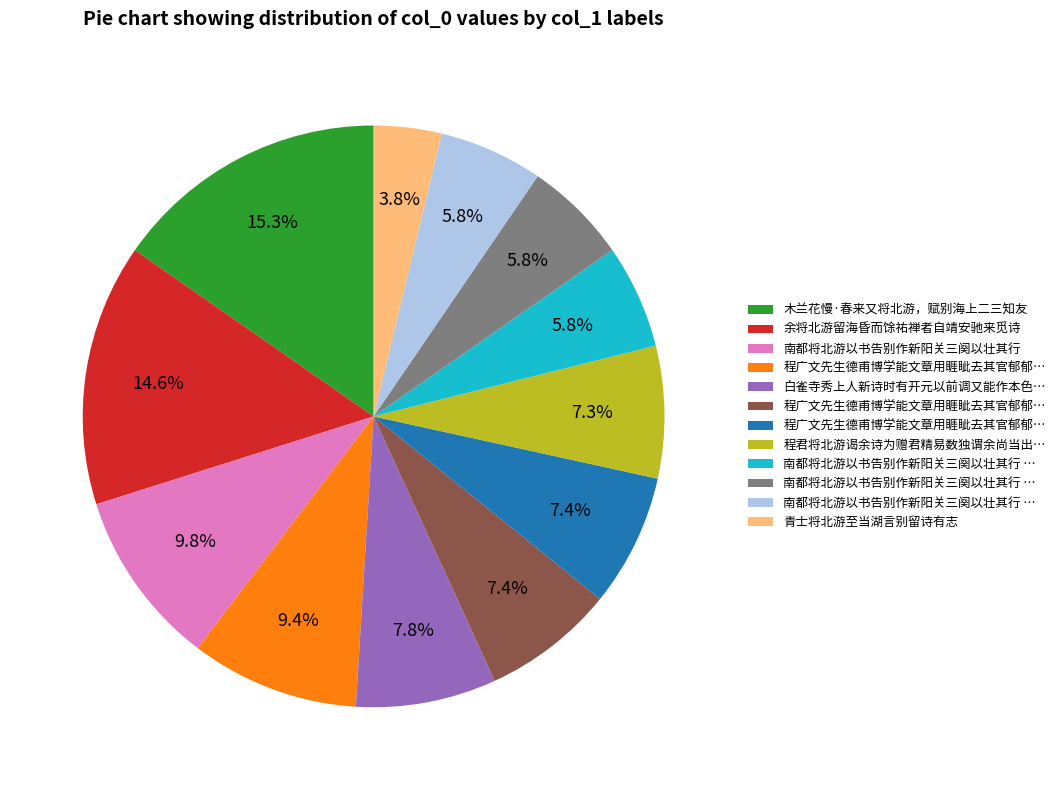

Does any single category account for the majority?

No